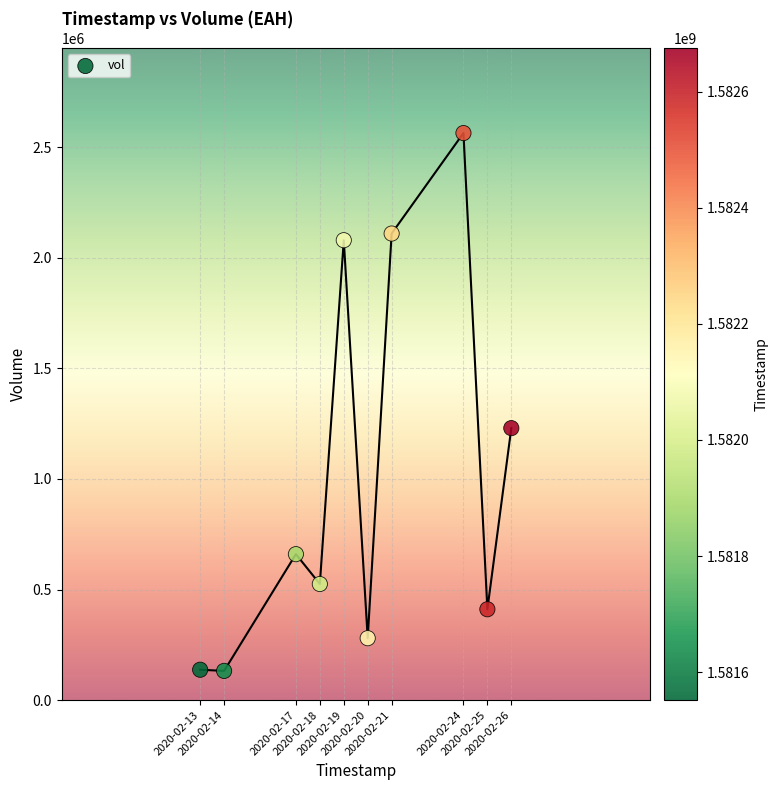

What Y value in the scatter plot is closest to 1348300?

1230000